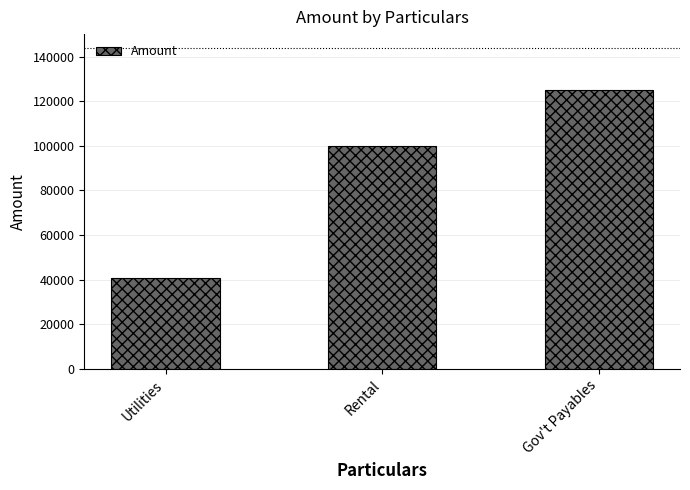

What is the label of the 2nd bar from the right?

Rental